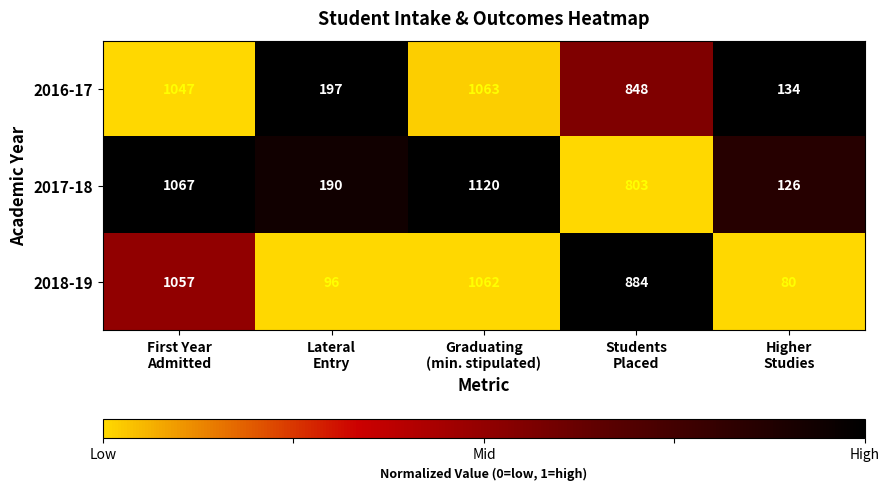

Which series has the largest total across all categories?

2017-18